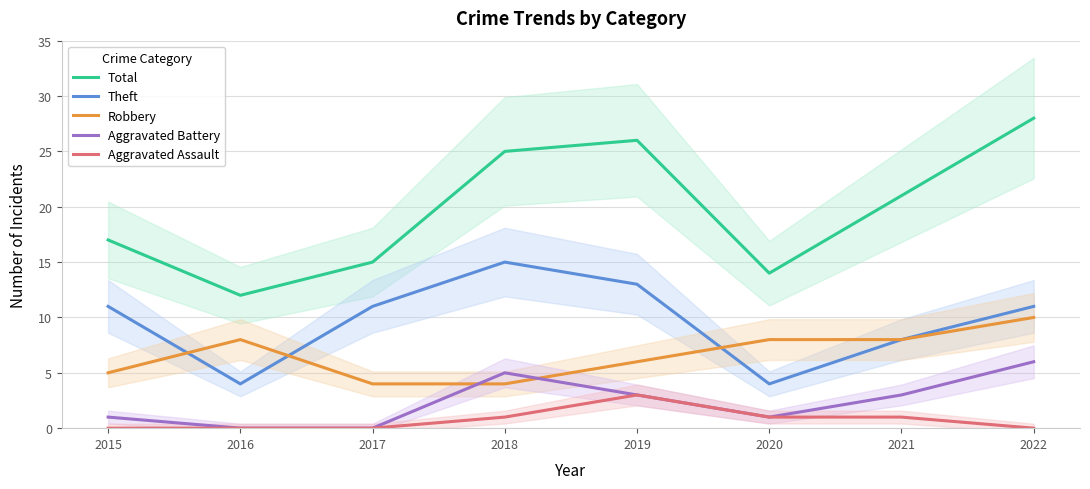

What is the maximum value for Aggravated Battery?

6